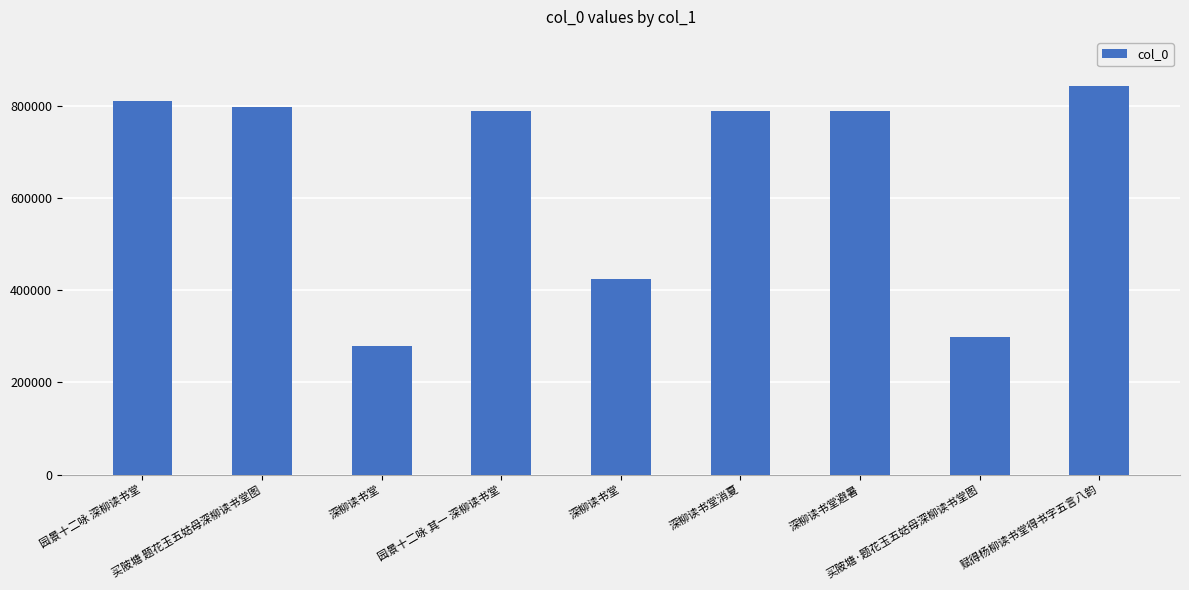

Rank the categories by value from lowest to highest.

深柳读书堂, 买陂塘·题花玉五姑母深柳读书堂图, 深柳读书堂, 园景十二咏 其一 深柳读书堂, 深柳读书堂消夏, 深柳读书堂避暑, 买陂塘 题花玉五姑母深柳读书堂图, 园景十二咏 深柳读书堂, 赋得杨柳读书堂得书字五言八韵